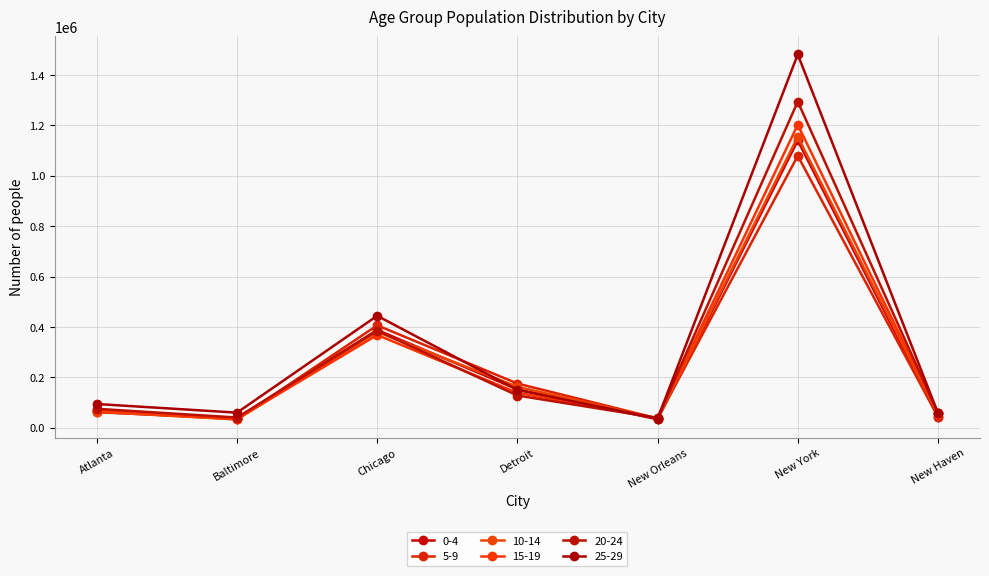

Which series ends up on top after the final intersection of 10-14 and 0-4?

10-14